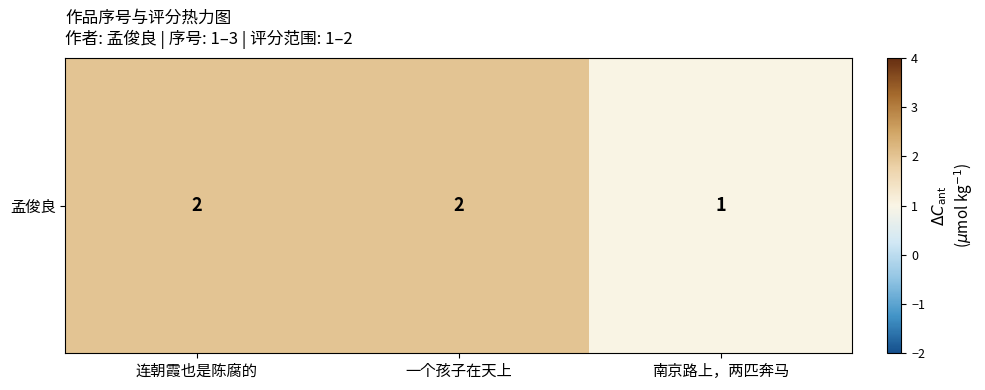

List the labels in order of value, smallest first.

南京路上，两匹奔马, 连朝霞也是陈腐的, 一个孩子在天上